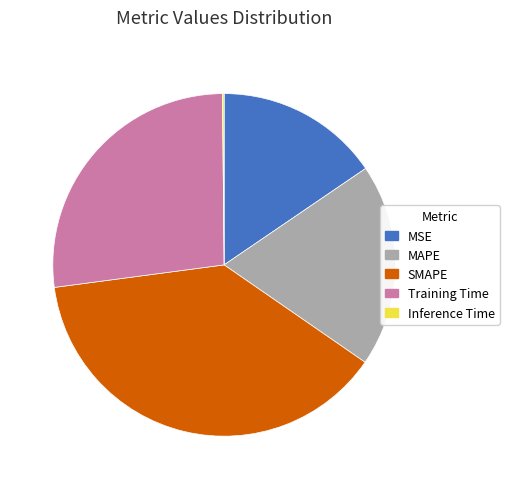

What is the ratio of the value at Training Time to the value at SMAPE?

0.7